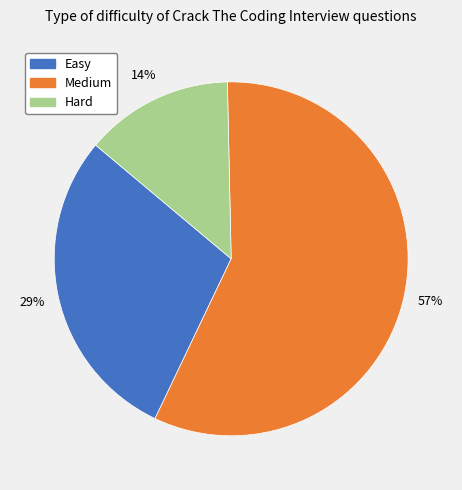

What is the ratio of the value at Easy to the value at Medium?

0.5